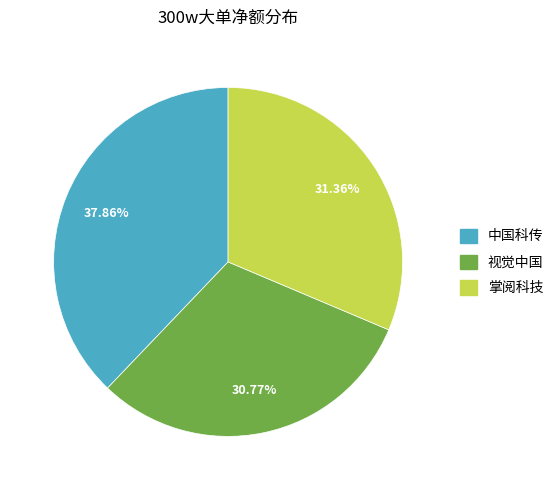

Does any single category account for the majority?

No